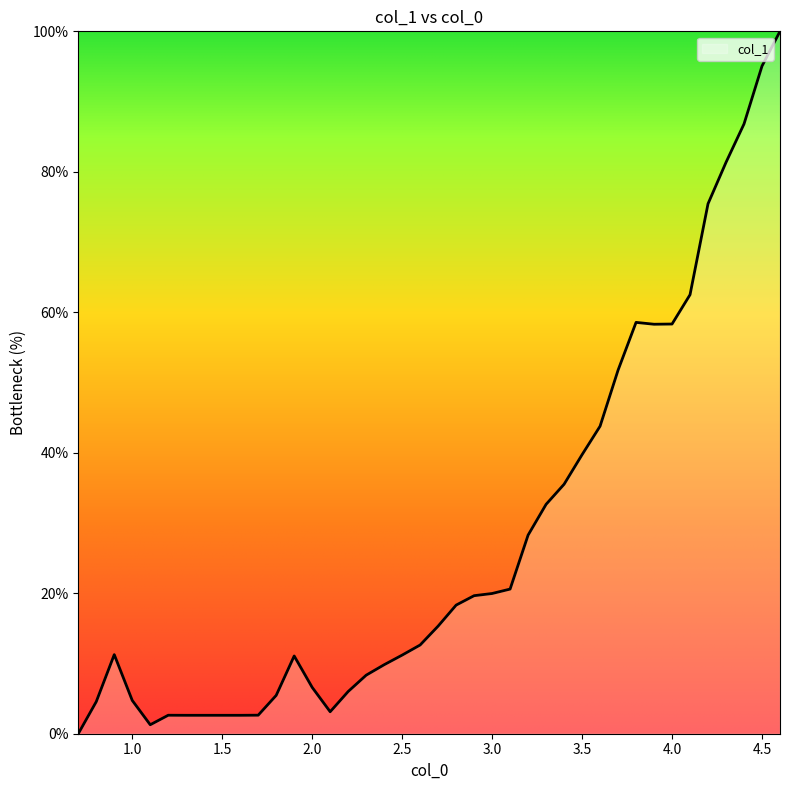

What is the maximum value shown in the chart?

100.0